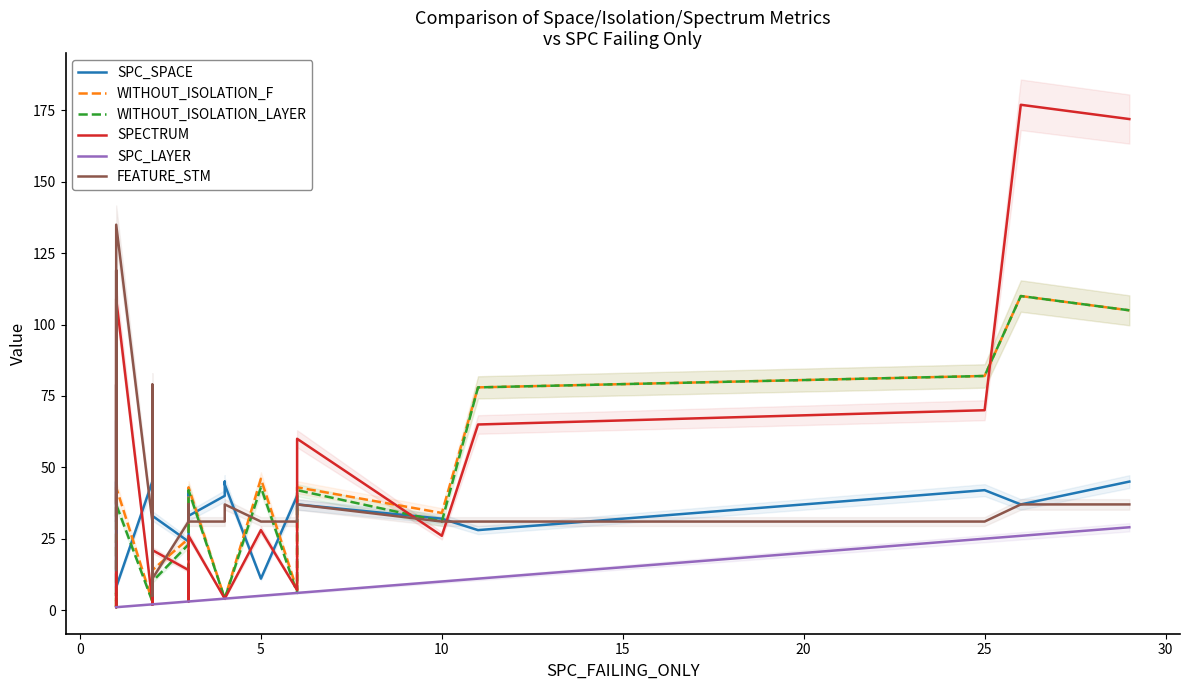

Reading right to left, what are all the values shown in this chart?

SPC_SPACE: 45	37	42	28	32	37	40	11	44	45	44	40	33	39	39	41	35	40	24	33	48	36	49	9	31	20	42	22	44	31	45	8	9	43	45	42	42	42	5	66
WITHOUT_ISOLATION_F: 105	110	82	78	34	43	7	46	4	4	4	4	43	3	3	3	3	3	25	14	2	3	3	2	3	13	2	3	3	29	3	43	1	1	1	1	1	1	6	1
WITHOUT_ISOLATION_LAYER: 105	110	82	78	31	42	6	43	4	4	4	4	42	3	3	3	3	3	23	10	2	3	3	2	3	13	2	3	3	28	3	37	1	1	1	1	1	1	6	1
SPECTRUM: 172	177	70	65	26	60	7	28	4	4	4	4	26	3	3	3	3	3	14	21	2	3	3	2	3	28	2	3	3	50	3	109	1	1	1	1	1	1	7	24
SPC_LAYER: 29	26	25	11	10	6	6	5	4	4	4	4	3	3	3	3	3	3	3	2	2	2	2	2	2	2	2	2	2	2	2	1	1	1	1	1	1	1	1	1
FEATURE_STM: 37	37	31	31	31	37	31	31	37	37	37	31	31	37	37	37	31	37	31	11	37	37	37	5	31	14	31	14	37	79	31	135	119	37	37	79	31	31	119	14